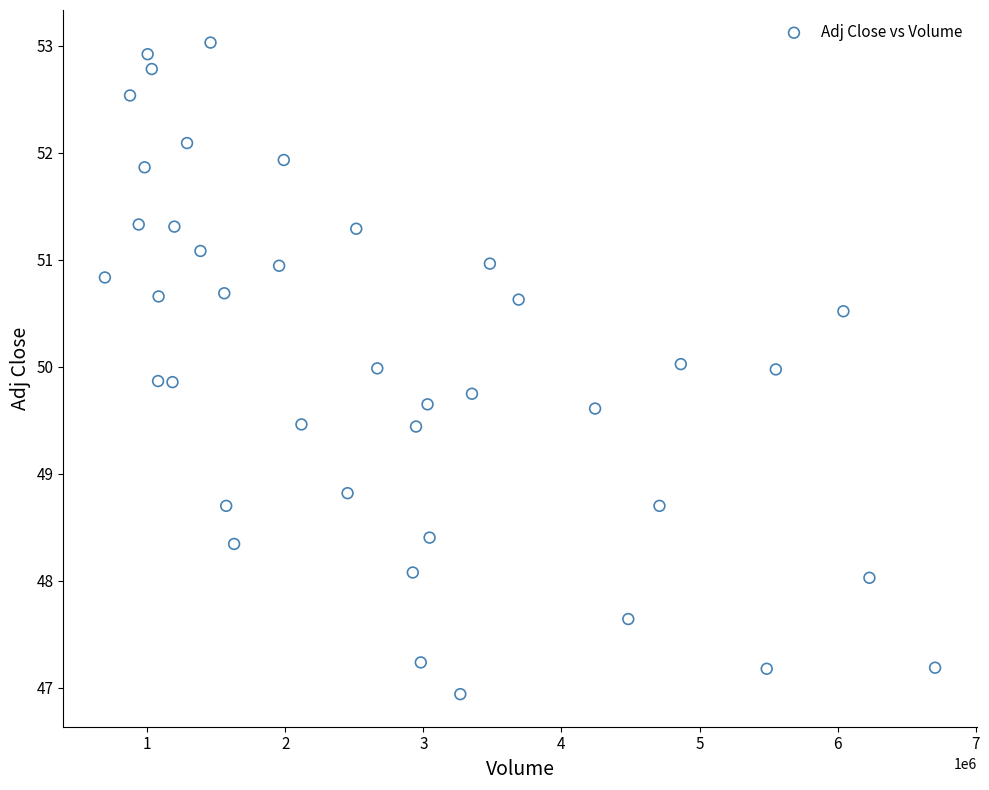

What Y value in the scatter plot is closest to 49?

48.8